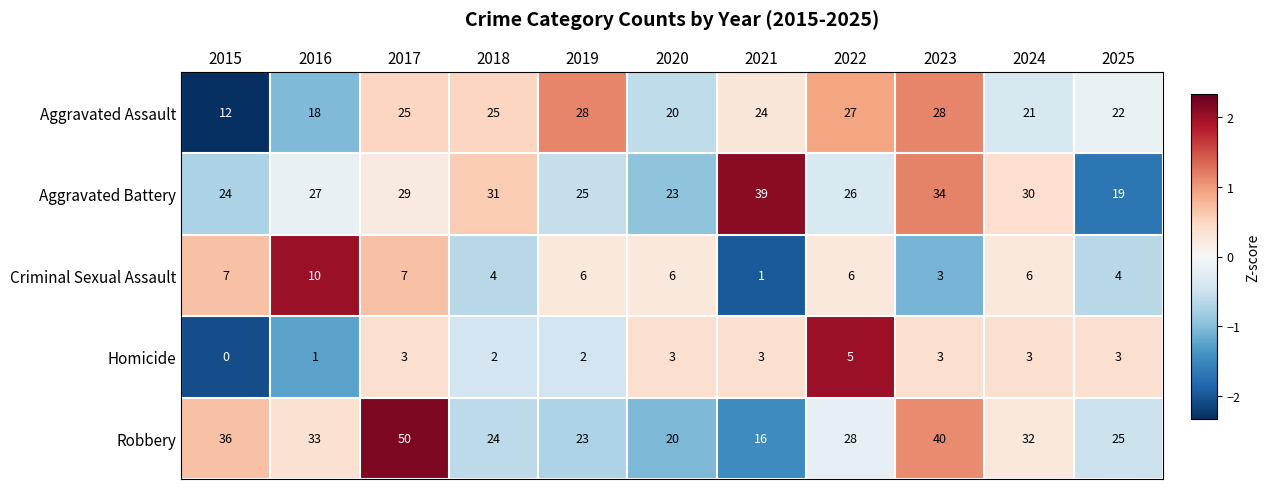

Which series has the largest total across all categories?

Robbery